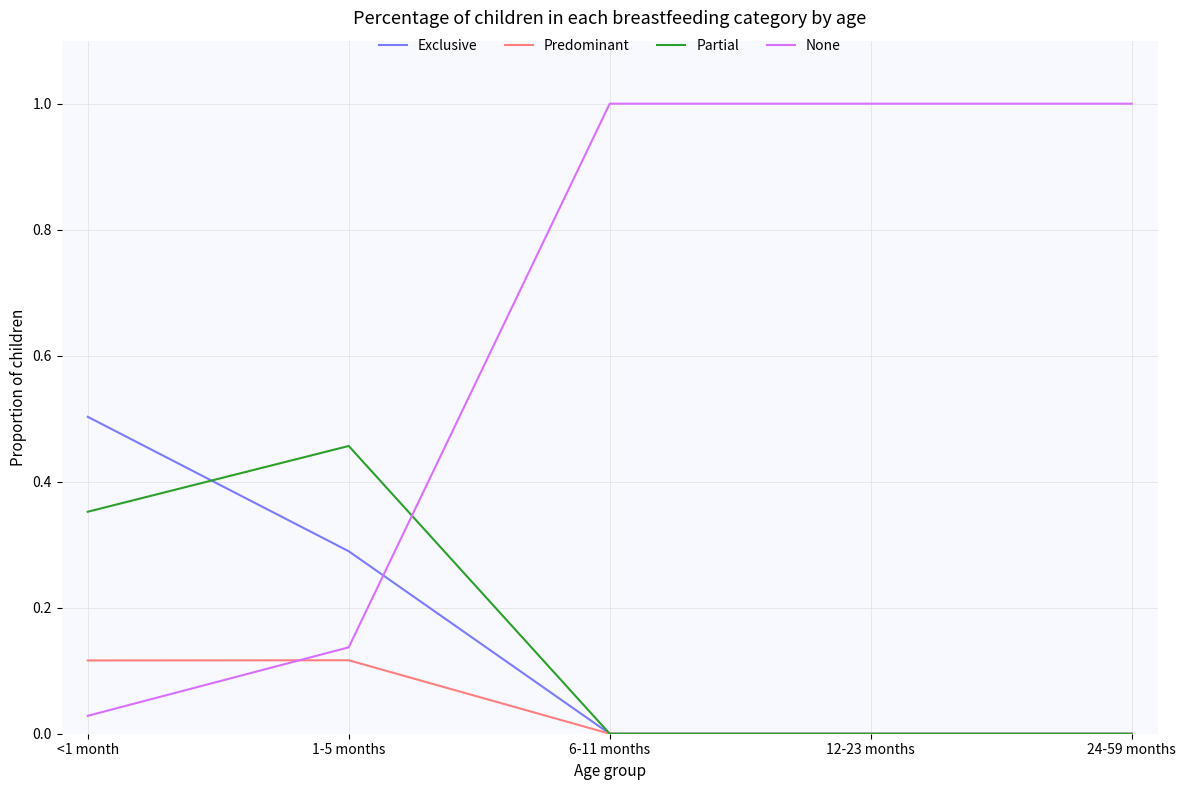

What is the difference between the second highest and second lowest values in the Exclusive series?

0.3